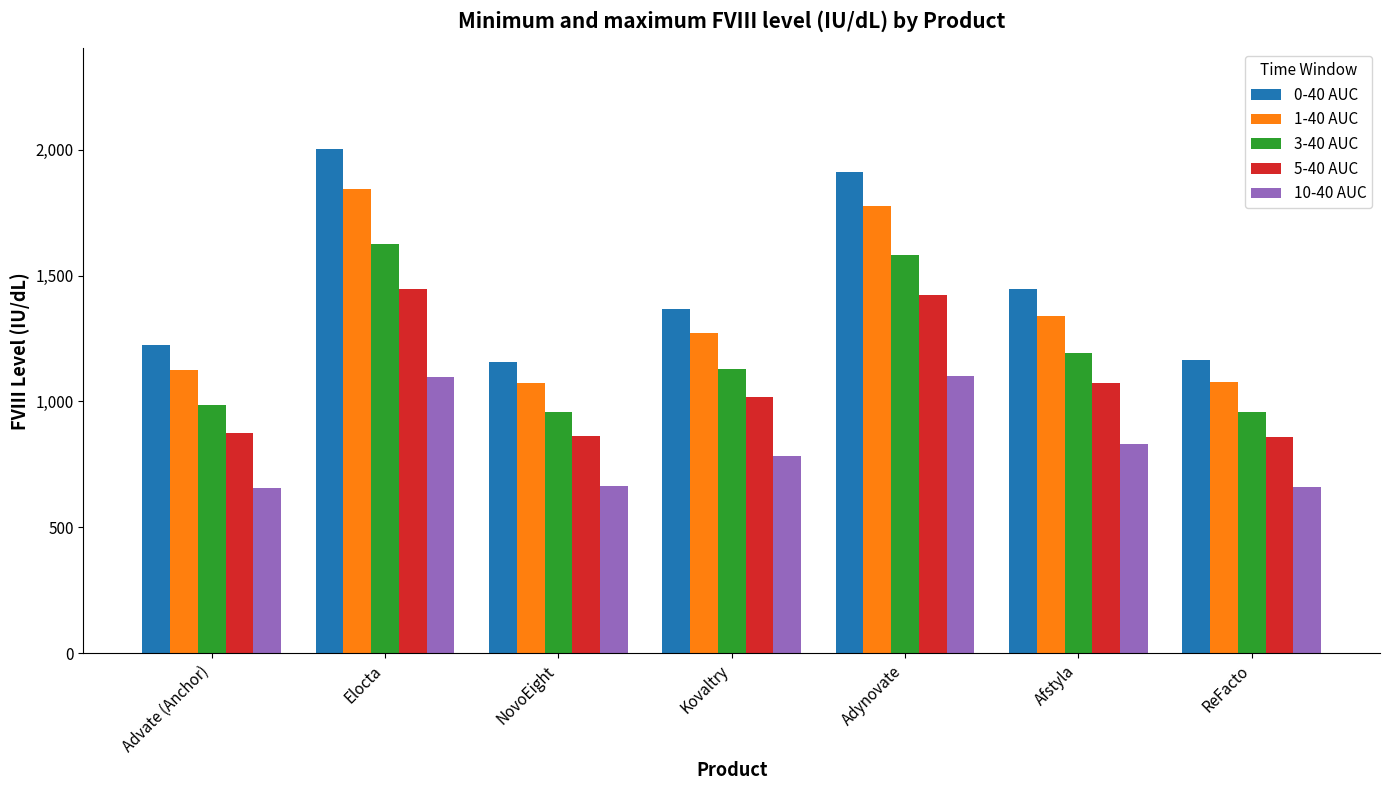

Which category has the highest value across all series?

Elocta